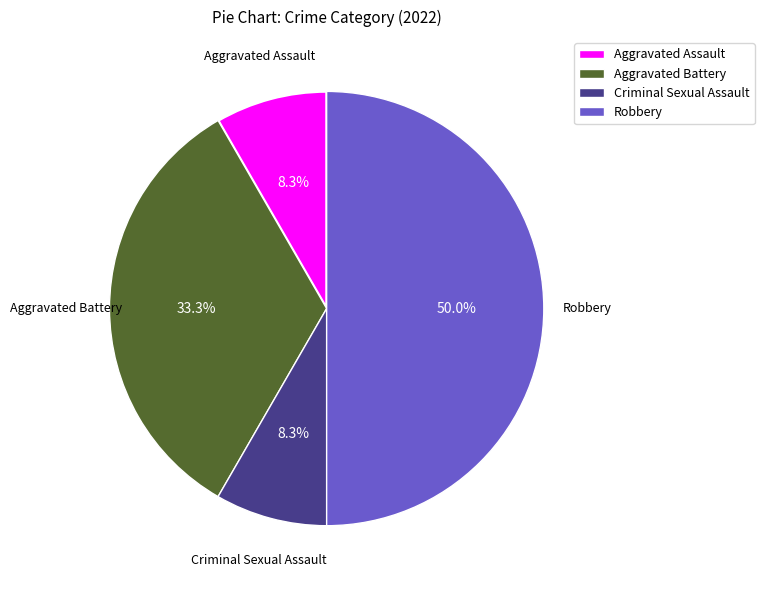

What is the largest slice in the pie chart?

Robbery